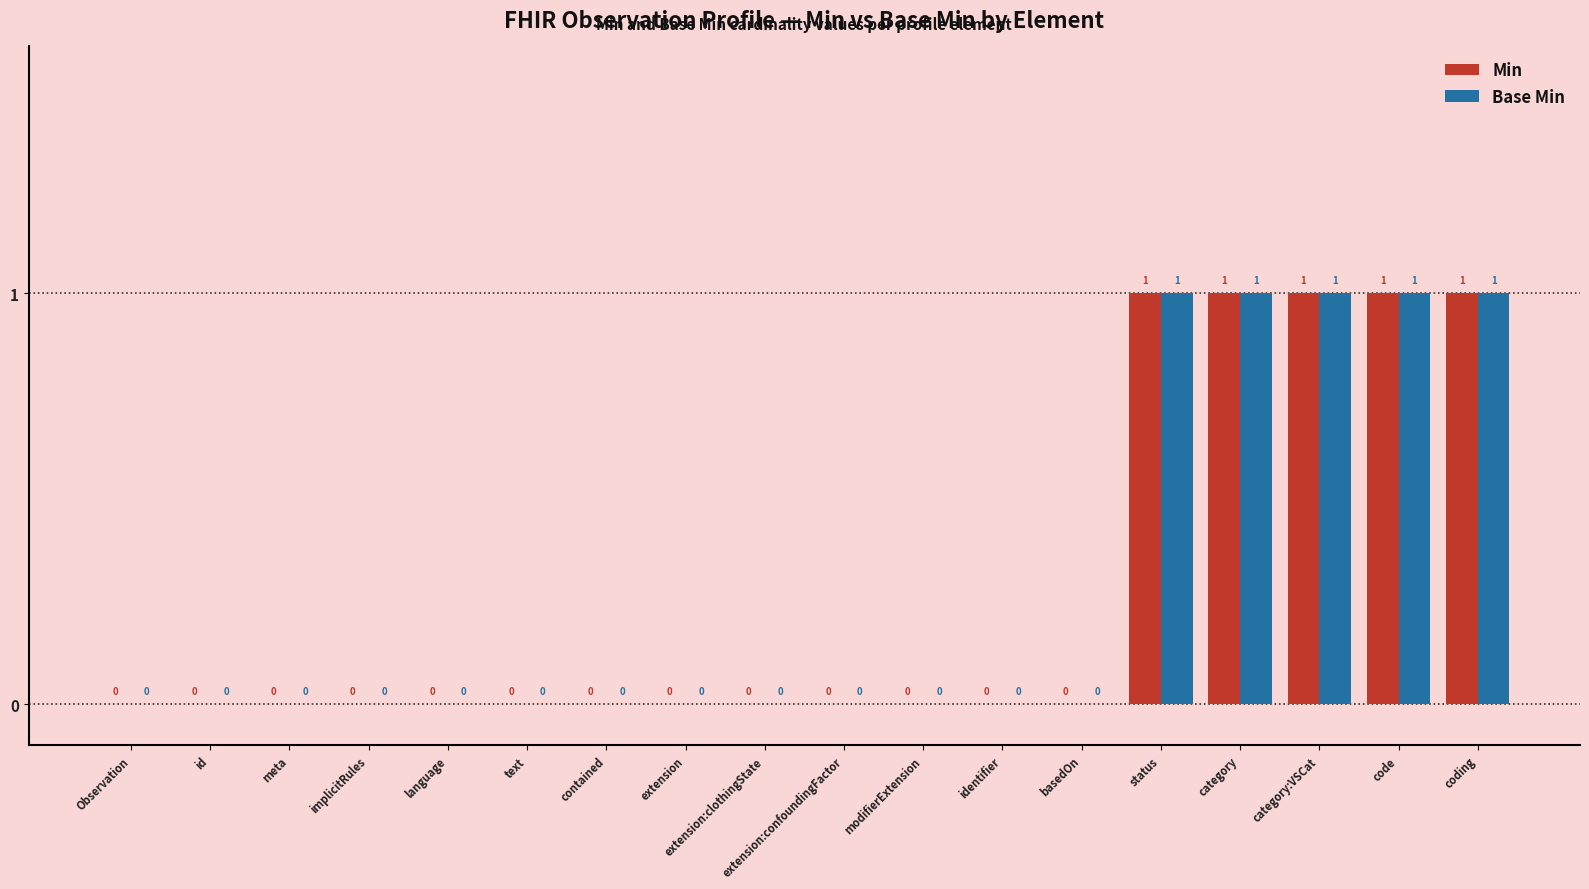

The value of Base Min at id is 0. True or false?

True